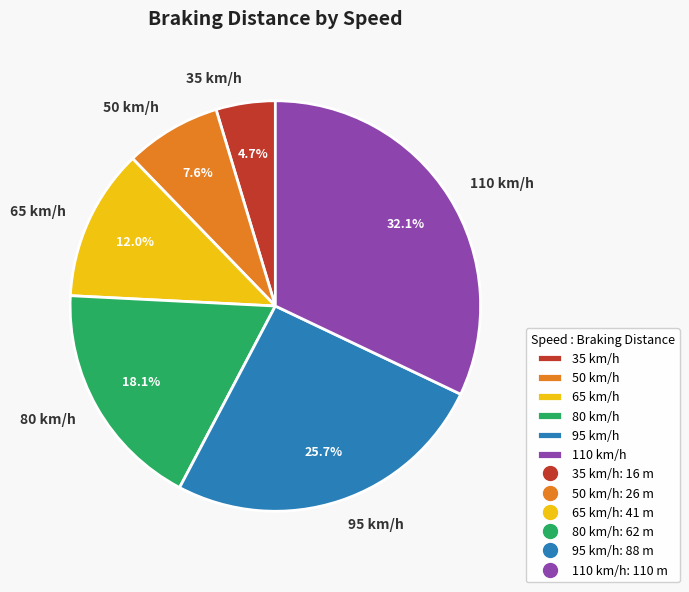

Do 80 km/h and 65 km/h together represent more than half of the pie?

No